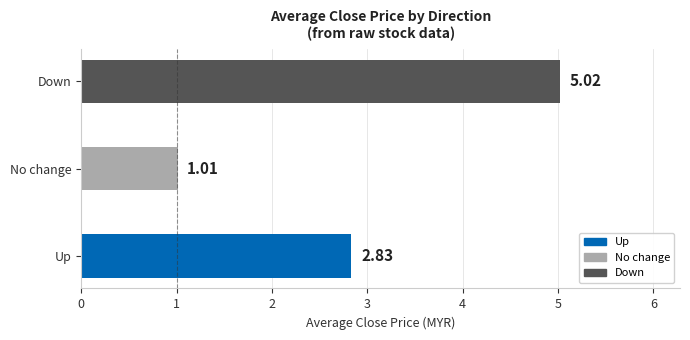

Between Up and No change, which is larger?

Up